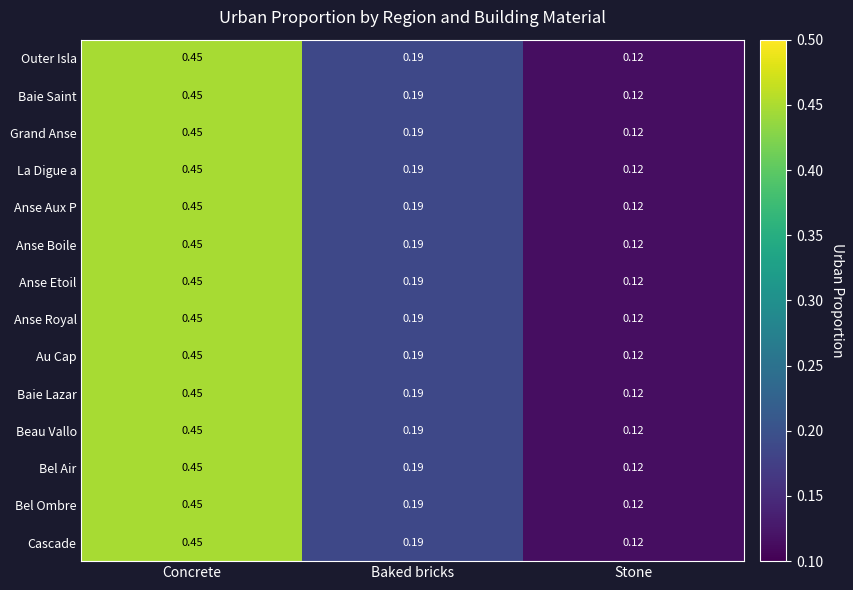

At which label is Cascade closest to 0?

Stone